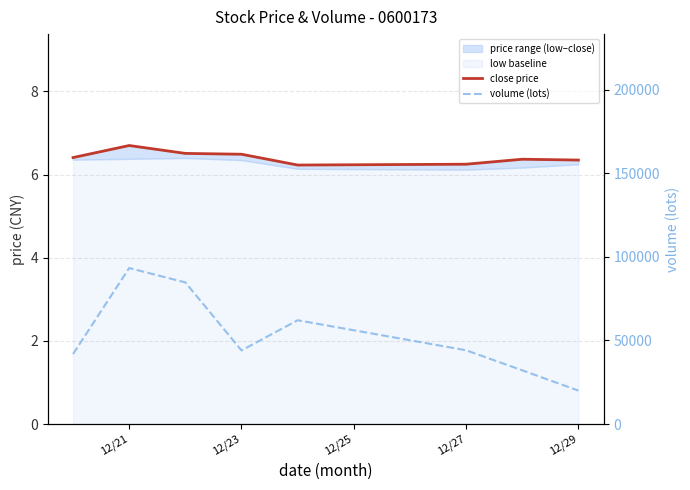

Which series has the largest total across all categories?

volume (lots)